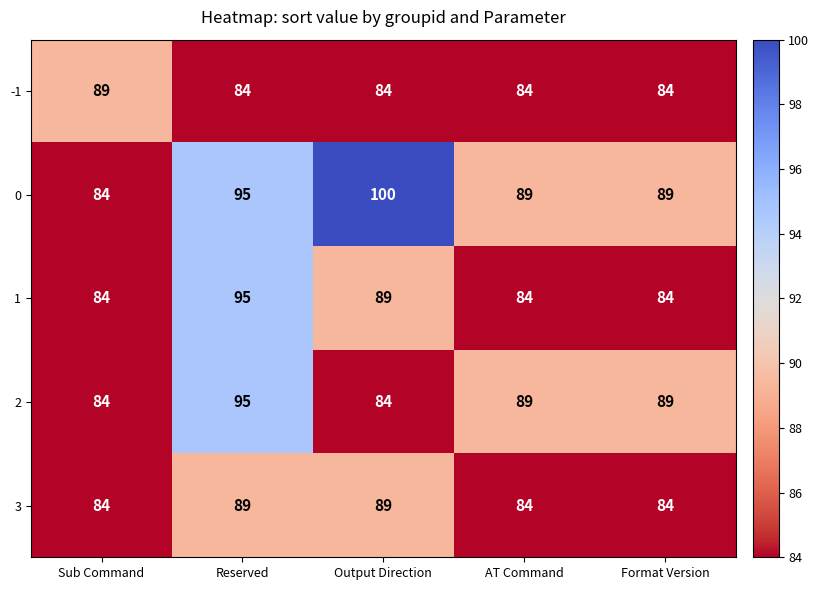

Which series has the largest range (max minus min)?

0